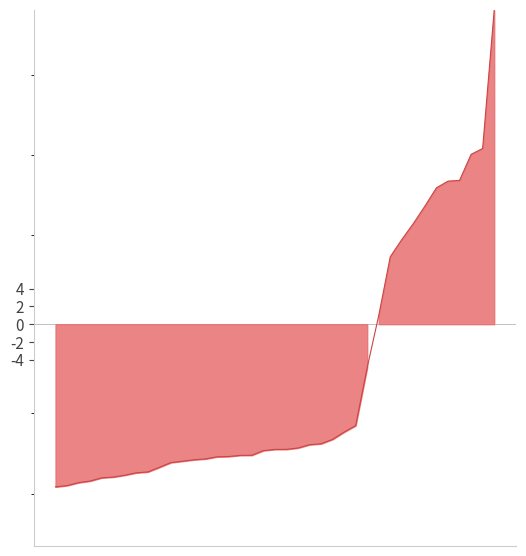

List the labels in order of value, largest first.

LATVIA, BRAZIL, UKRAINE, AUSTRIA, SPAIN, ARGENTINA, U ARAB EMIRATES, FRANCE, NEW ZEALAND, MAURITIUS, PAKISTAN, LAO PEO DEM REP, AUSTRALIA, SINGAPORE, JAPAN, ITALY, NICARAGUA, MALAYSIA, KENYA, MEXICO, KOREA REP, MADAGASCAR, TURKEY, EGYPT, U S A, TAIWAN, GERMANY, JORDAN, MYANMAR, INDIA, PHILIPPINES, SRI LANKA, THAILAND, CAMBODIA, INDONESIA, BANGLADESH, VIETNAM, CHINESE MAINLAND, All individual countries